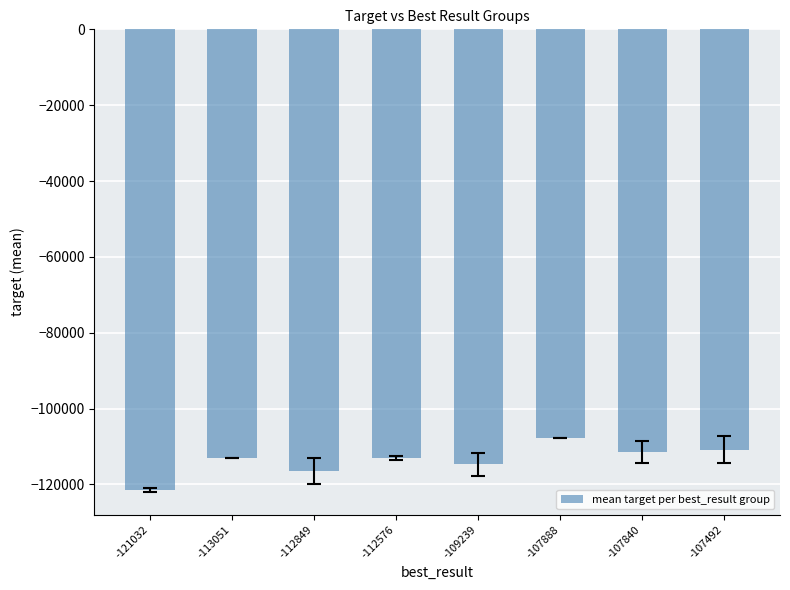

At which label does the data first exceed -113051?

-107888